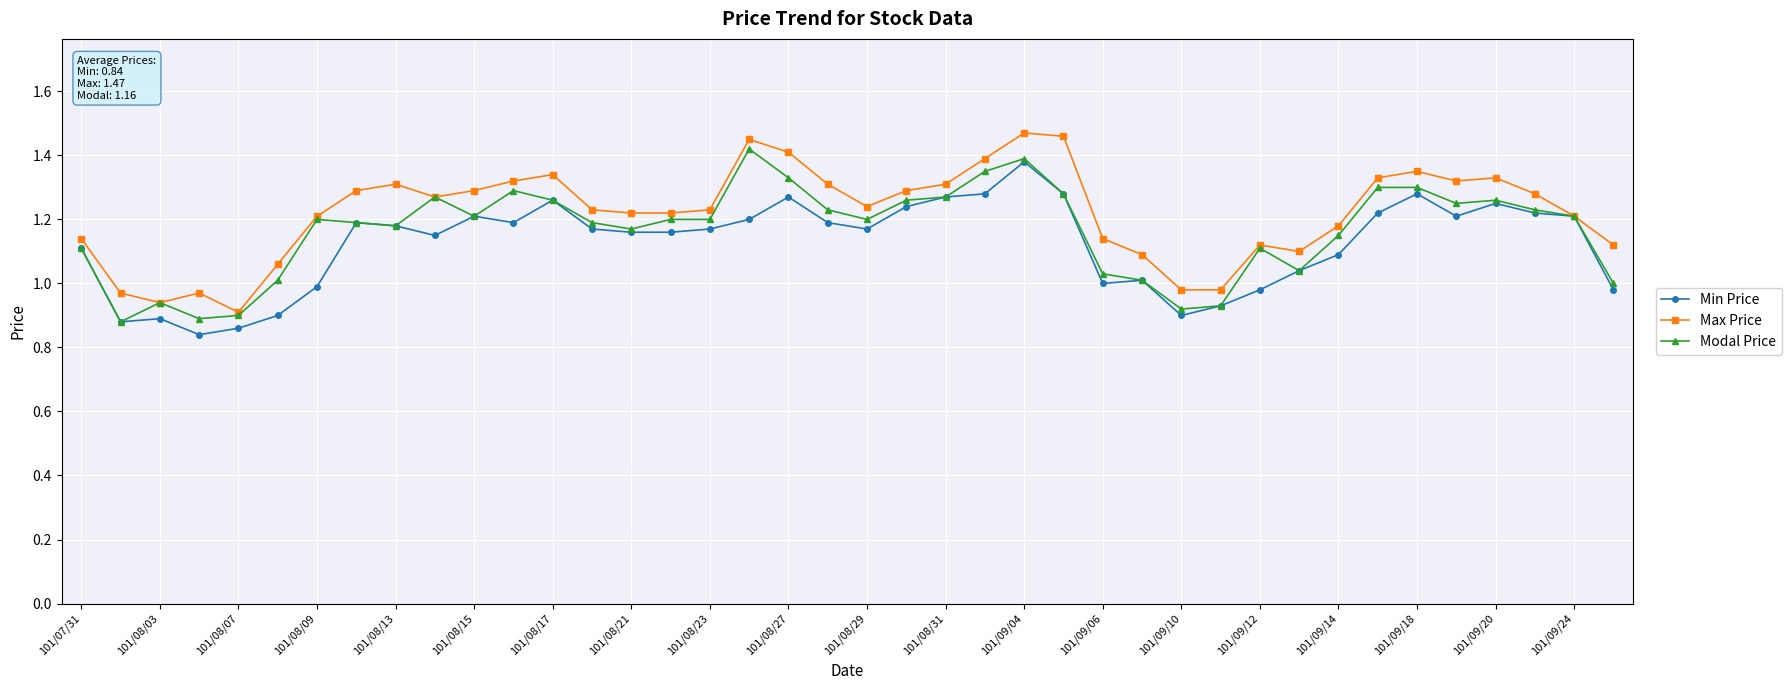

True or false: Max Price has more than 2 interior local peaks.

True